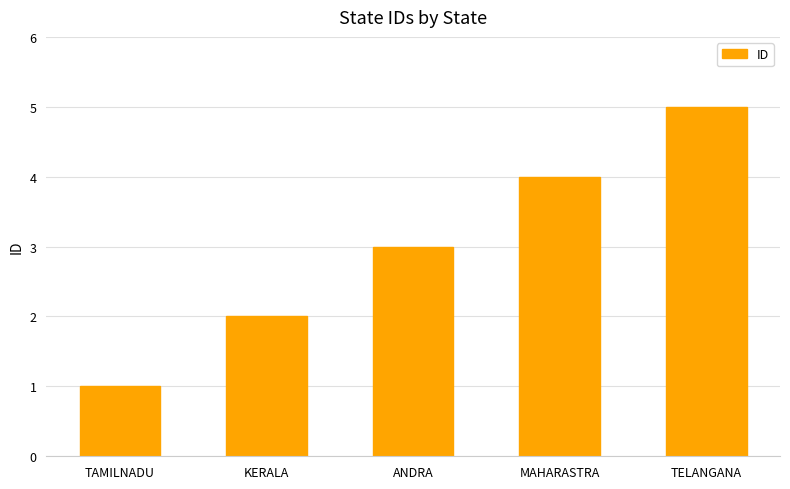

Count the number of categories in the chart.

5